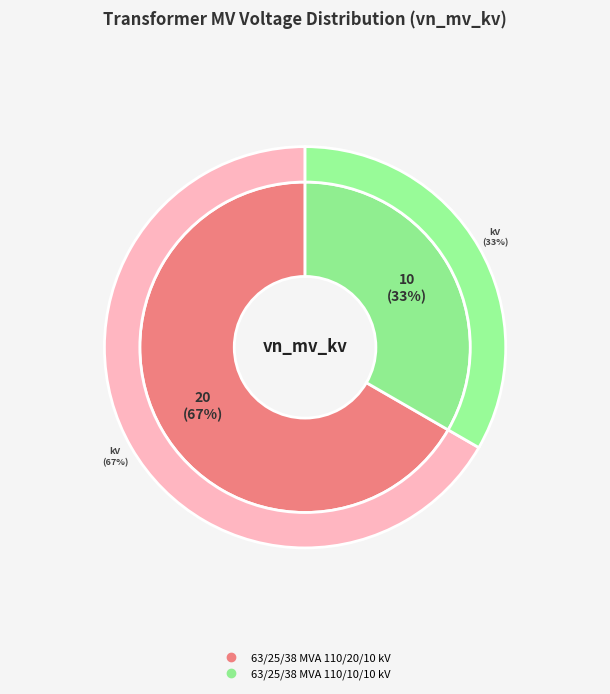

Between 63/25/38 MVA 110/20/10 kV and 63/25/38 MVA 110/10/10 kV, which is larger?

63/25/38 MVA 110/20/10 kV